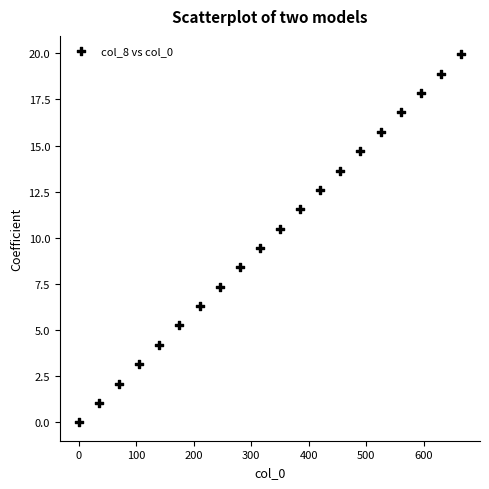

What is the range of X values (max minus min)?

665.0